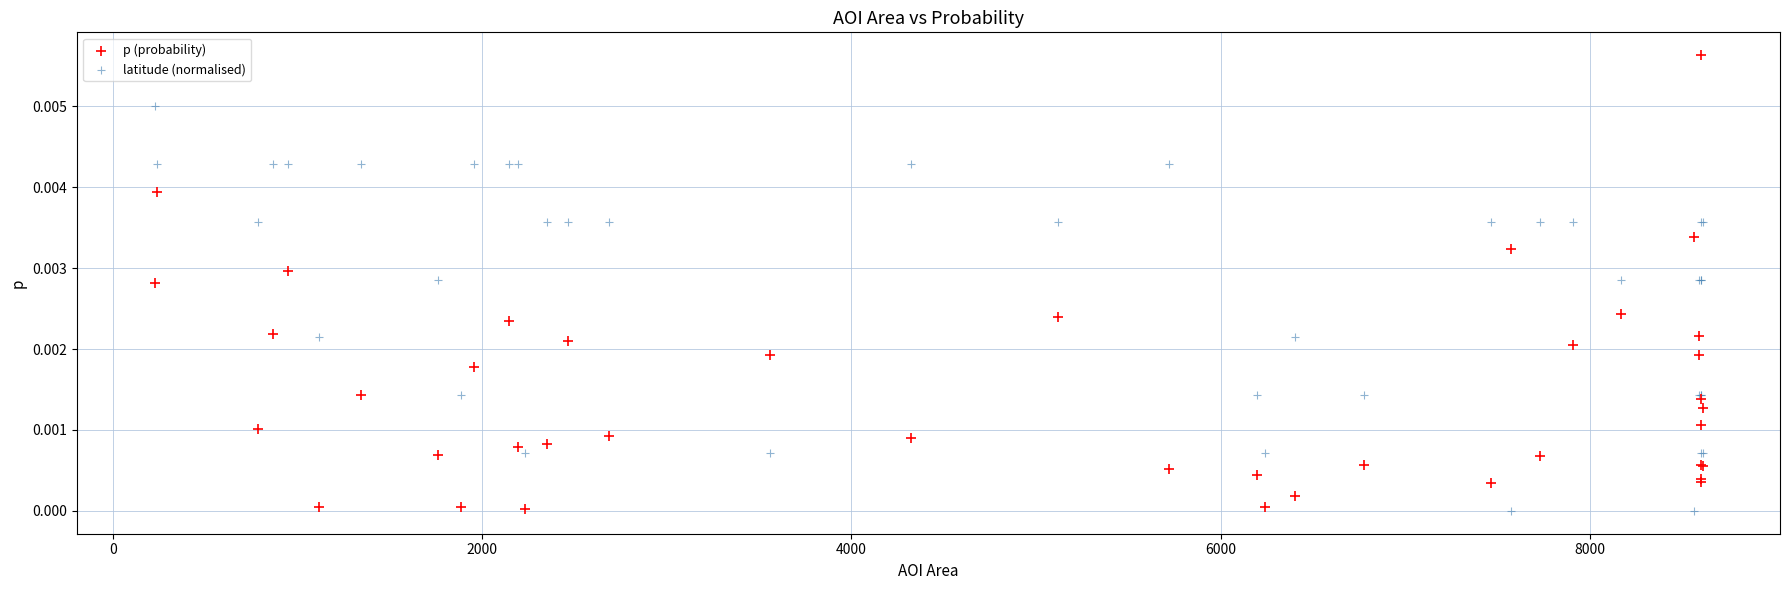

What is the X range (max minus min) for the scatter plot?

8388.1